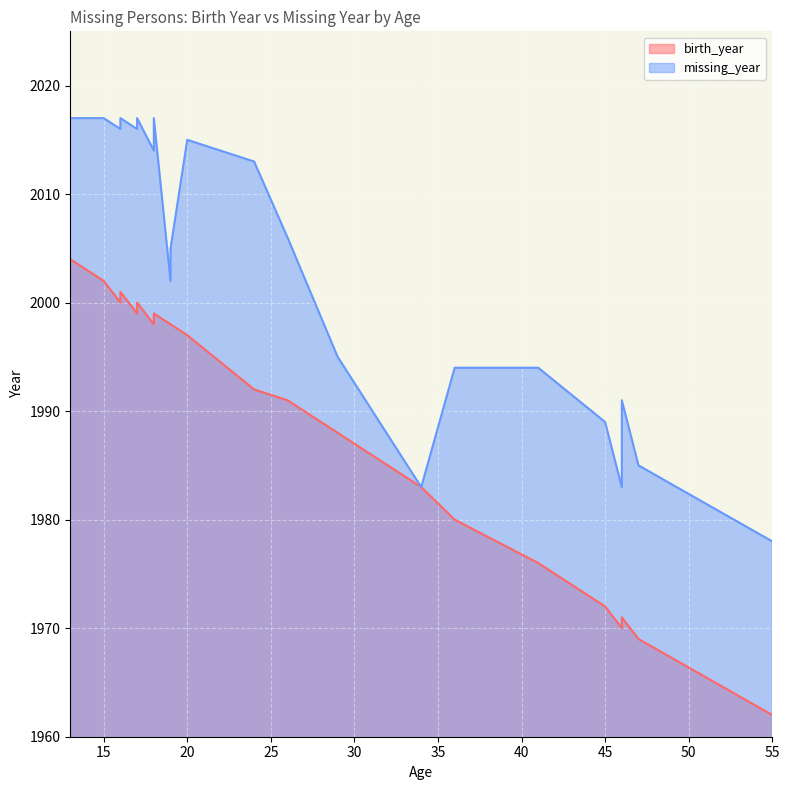

Is it true that birth_year equals 1188 at 17?

False